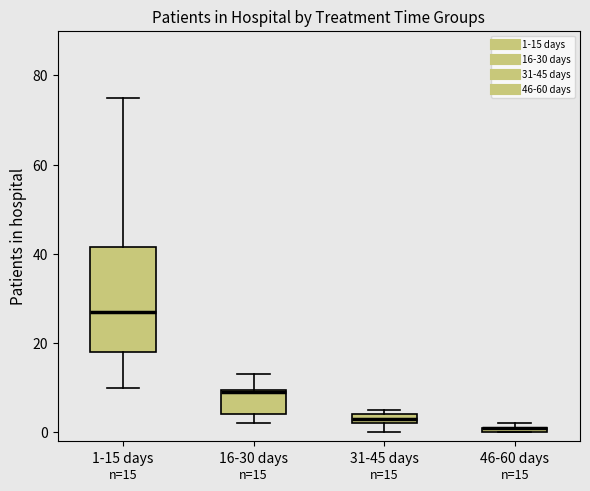

Which box is the tallest, from its lower edge to its upper edge?

1-15 days